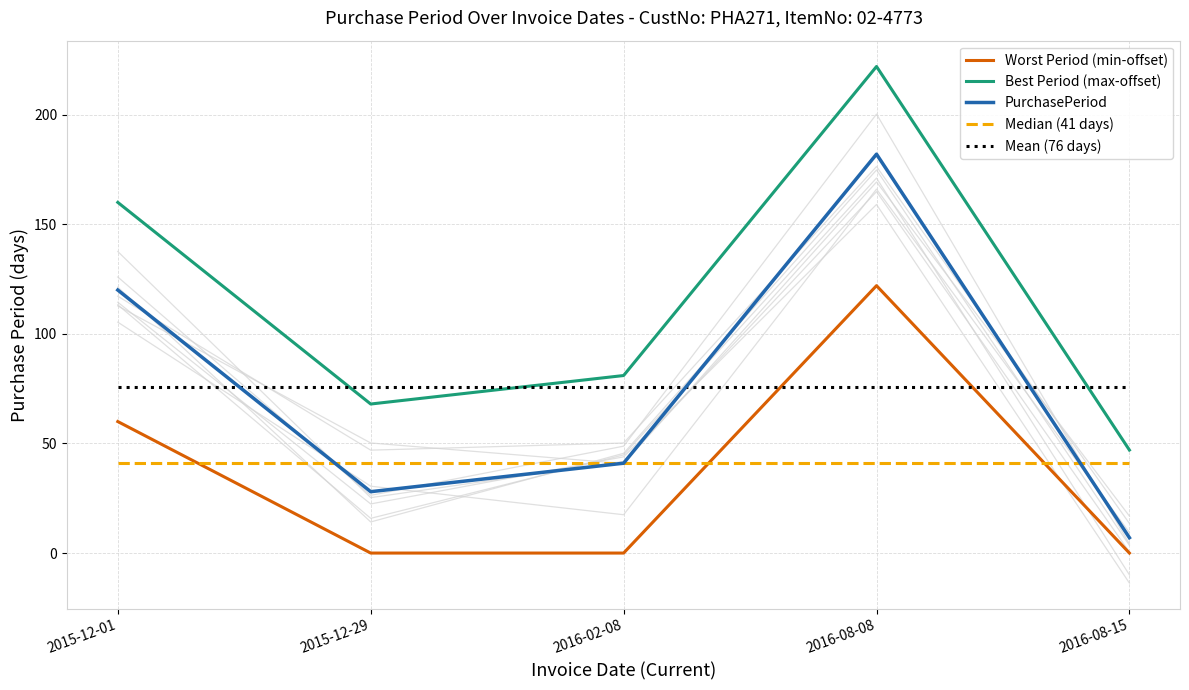

What is the label of the 1st point from the right?

2016-08-15